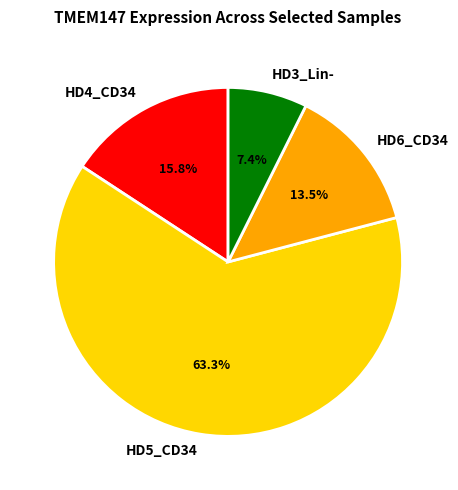

What is the ratio of the value at HD6_CD34 to the value at HD3_Lin-?

1.8